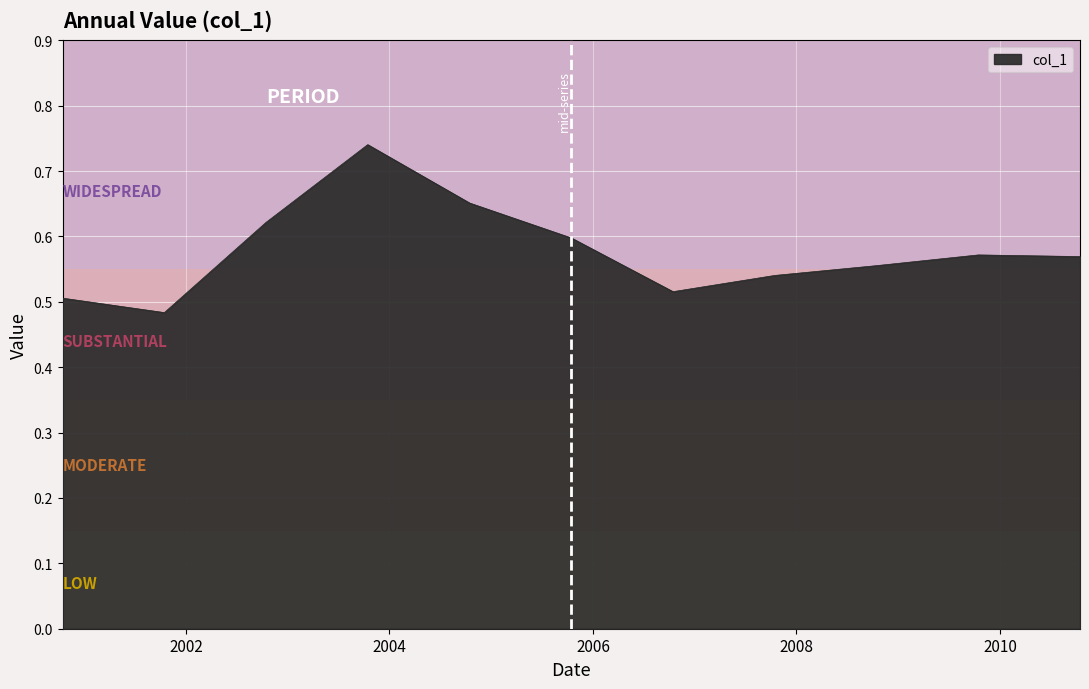

What is the difference between the maximum and minimum values?

0.3